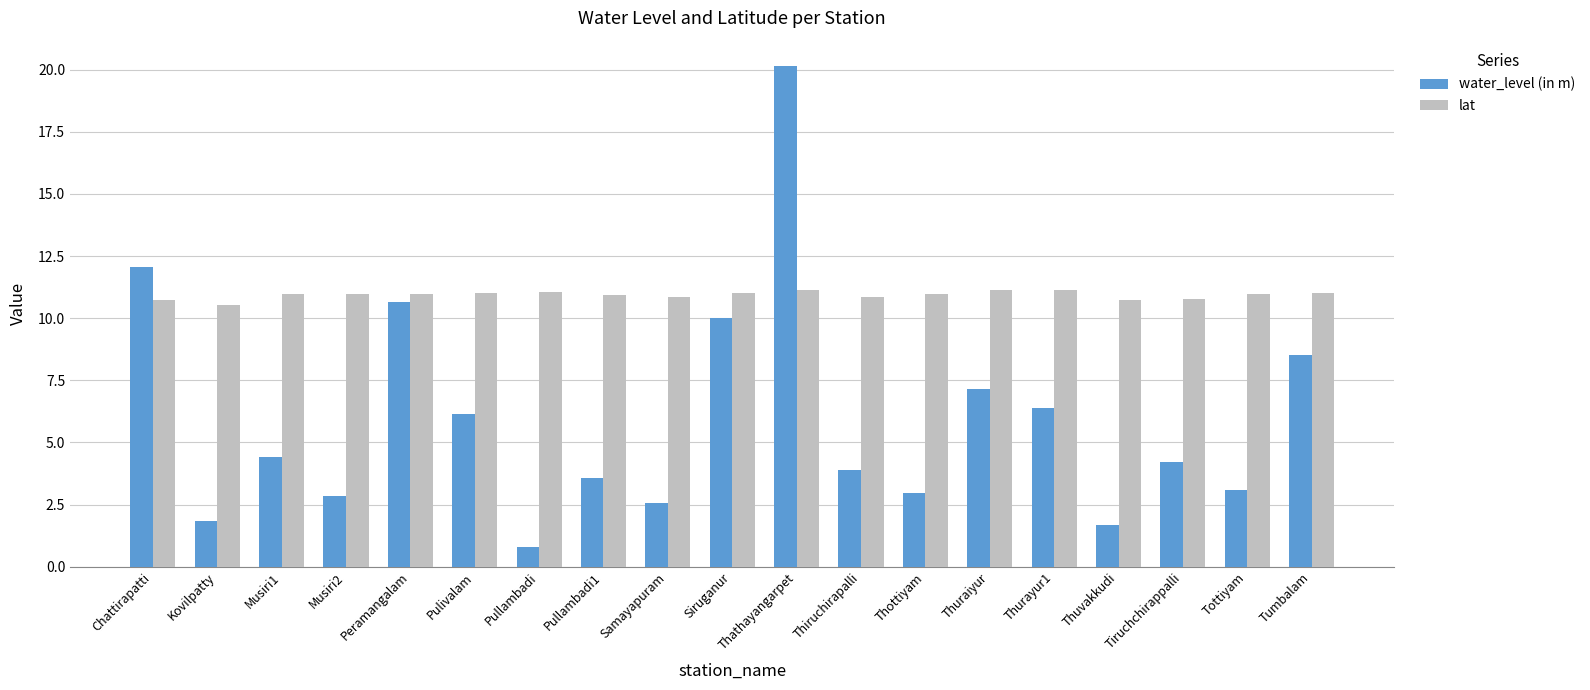

Which category has the highest value in the water_level (in m) series?

Thathayangarpet